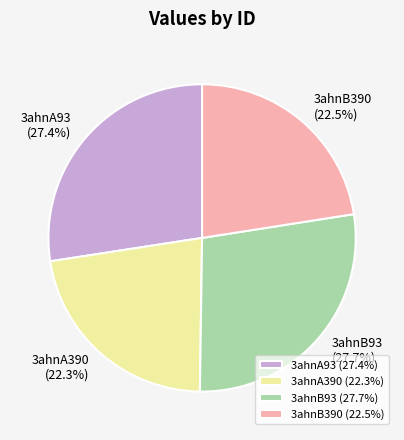

Does 3ahnA93 account for over 50% of the chart?

No